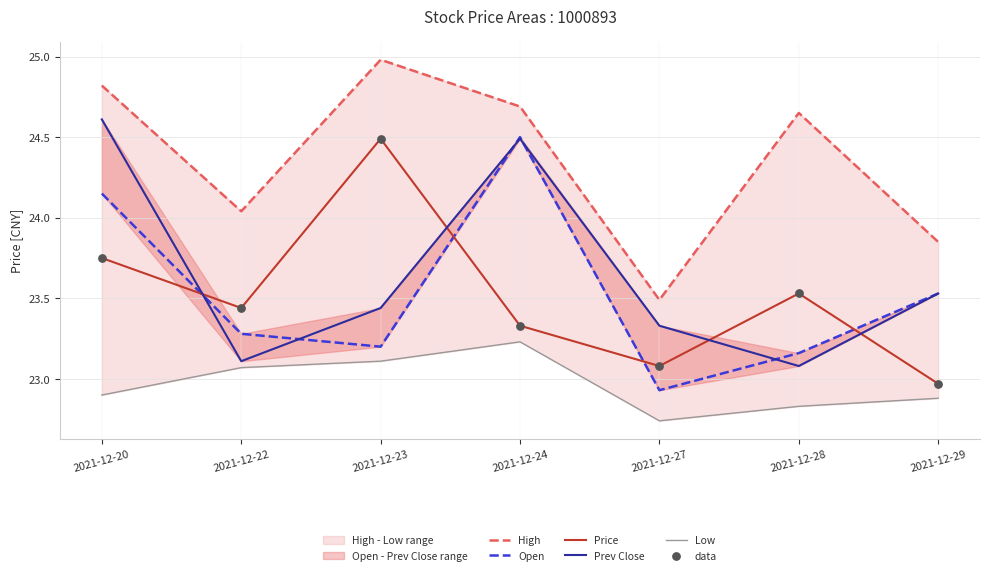

Which series has the largest total across all categories?

High